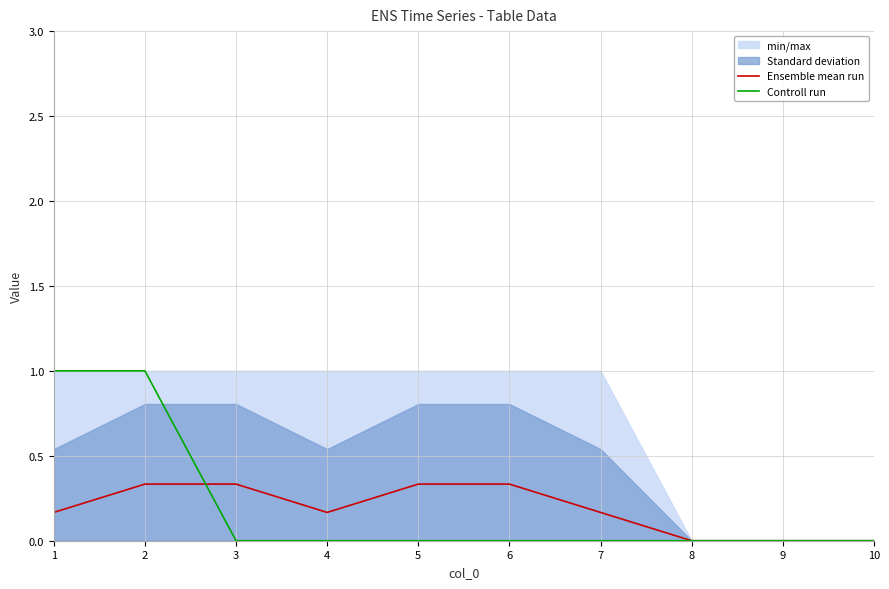

What is the difference between the maximum and minimum values in the Controll run series?

1.0